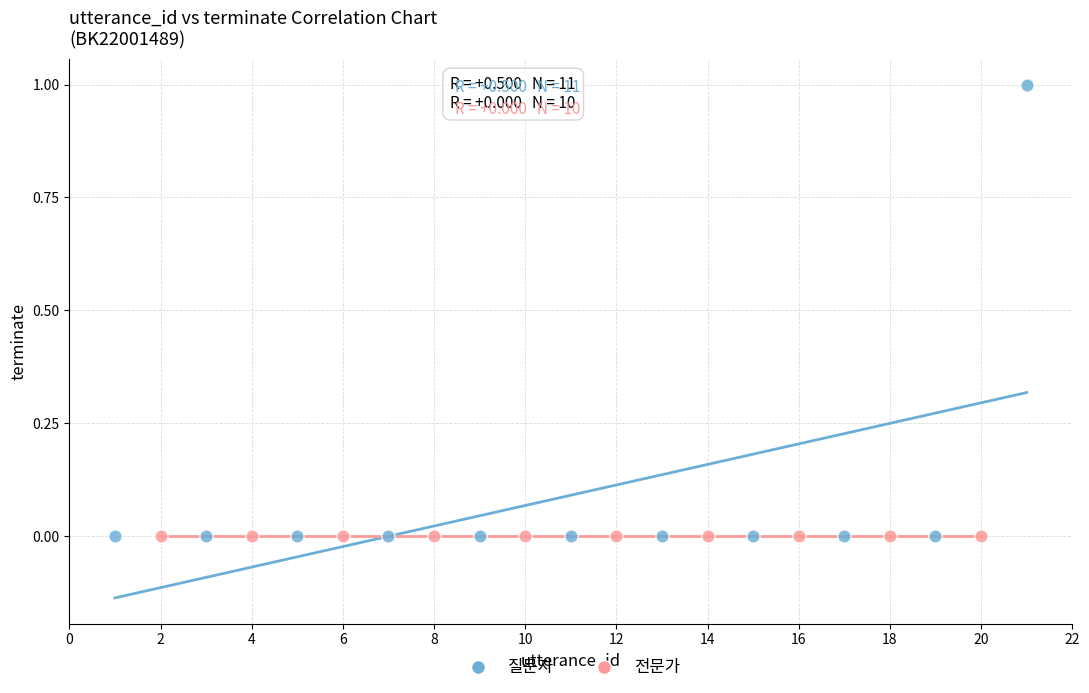

Which series reaches the maximum Y coordinate?

질문자